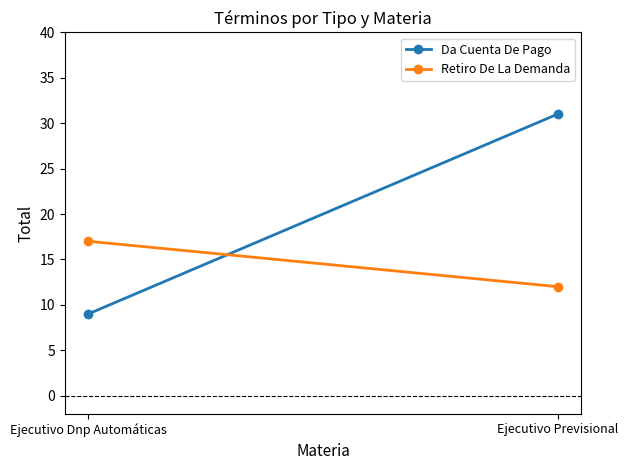

Which category has the lowest value in the Da Cuenta De Pago series?

Ejecutivo Dnp Automáticas